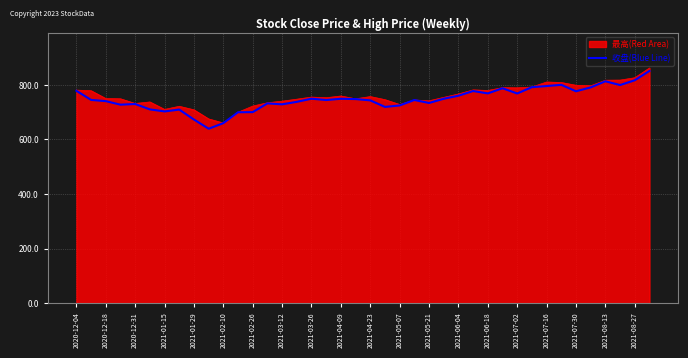

What is the smallest value displayed?

638.9